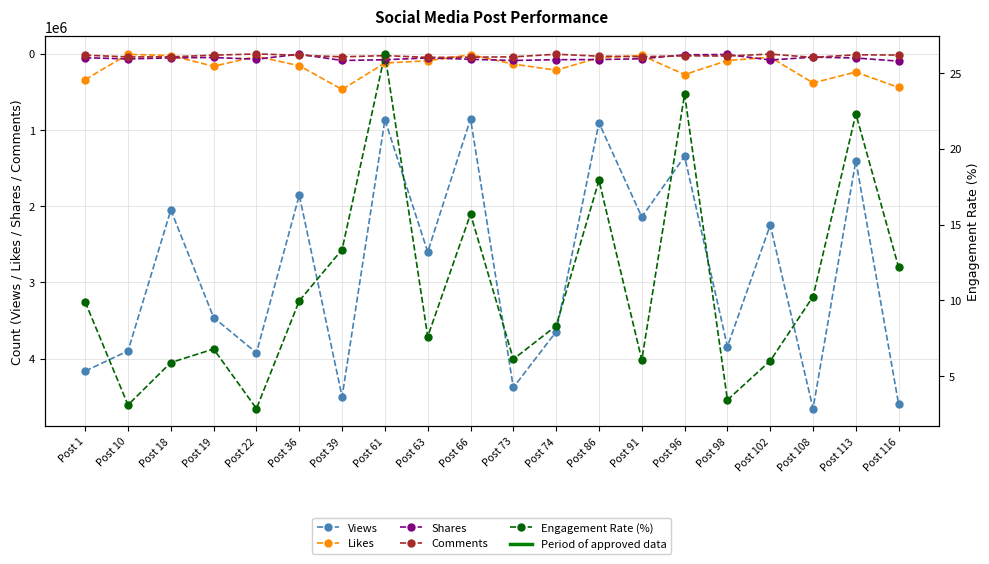

Which category has the highest value in the Engagement Rate (%) series?

Post 61